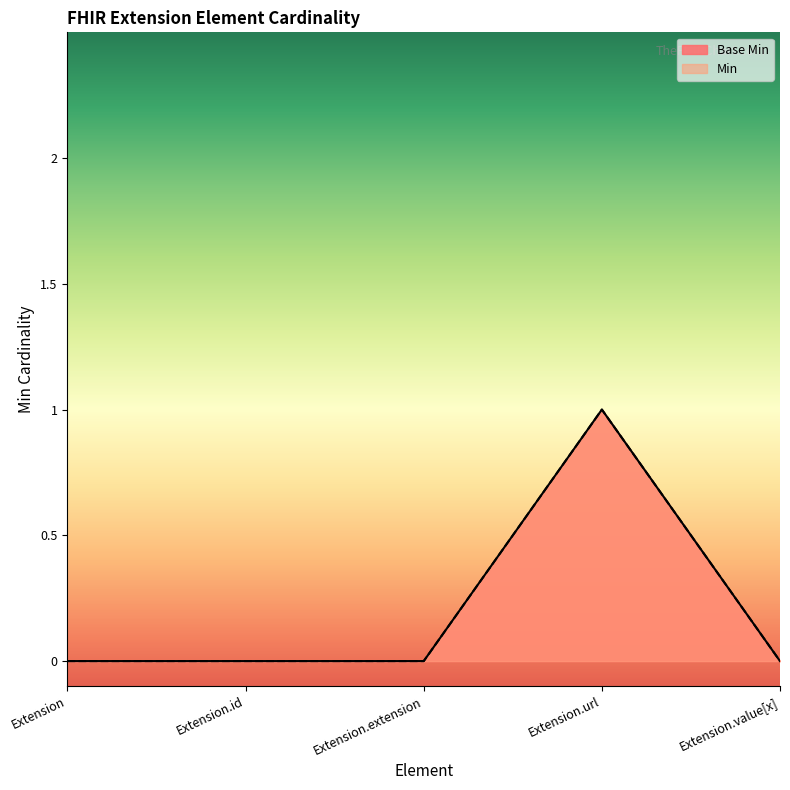

At which category does Base Min reach its first local peak?

Extension.url